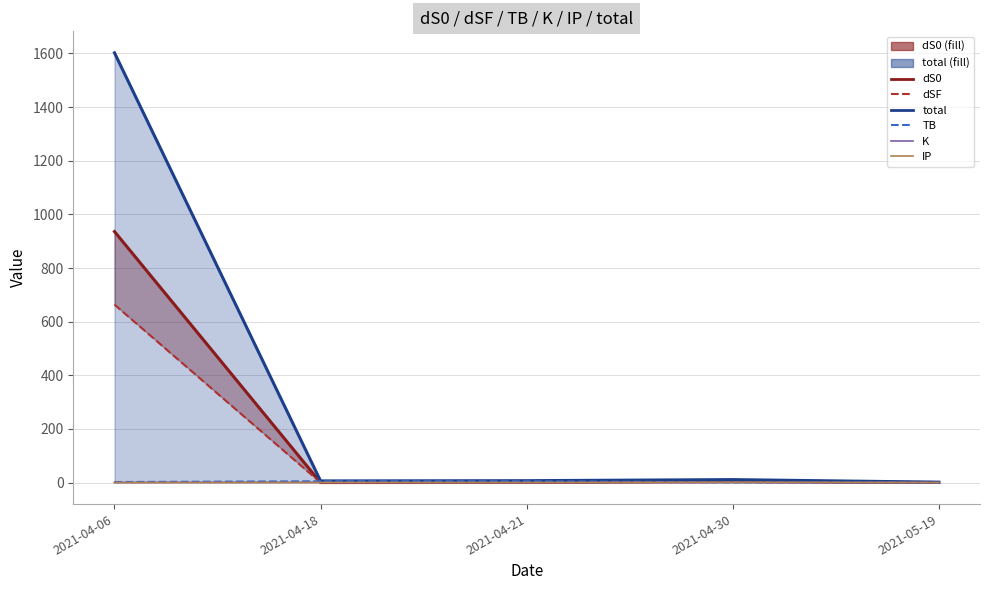

What is the difference between the dS0_line values at 2021-05-19 and 2021-04-21?

0.3